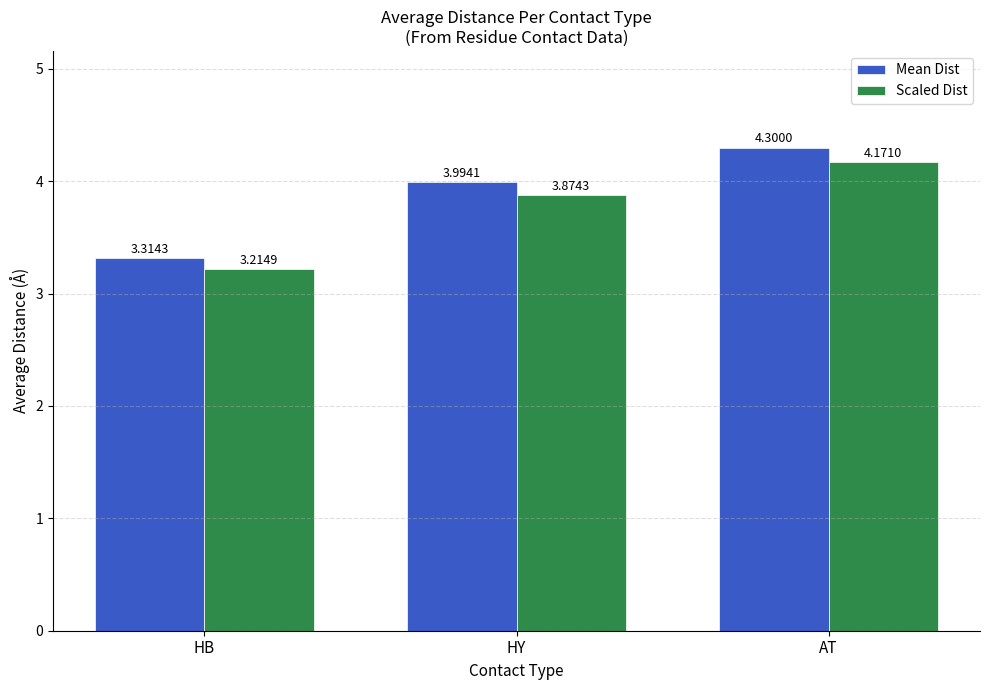

The Scaled Dist series shows 3.2 at HB. True or false?

True